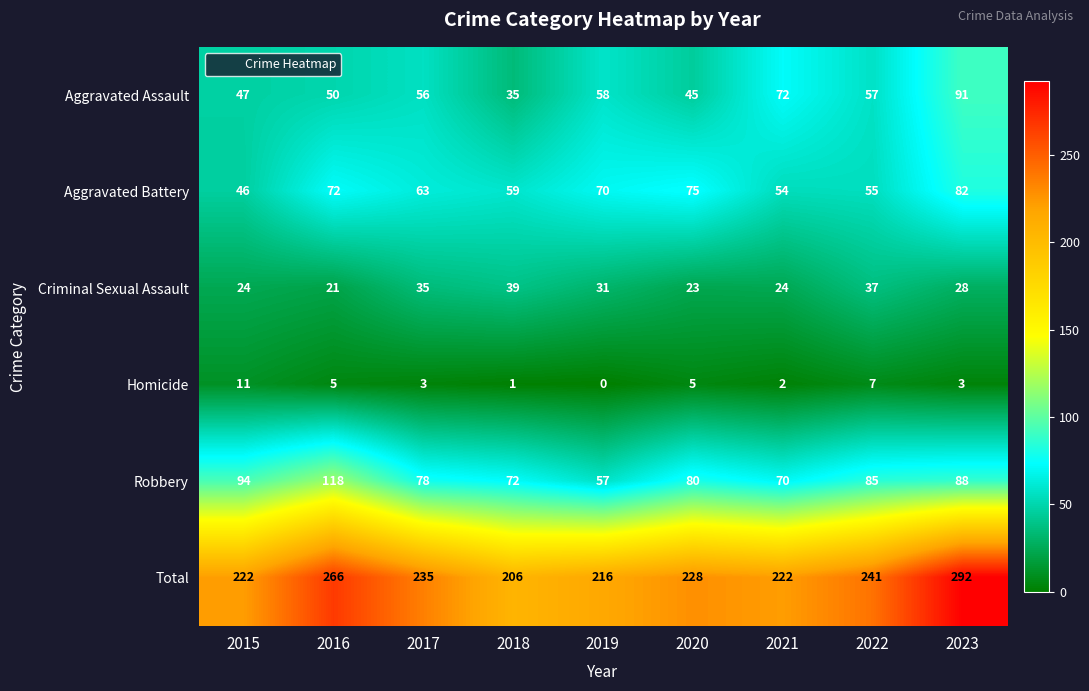

Which series has the widest spread of values?

Total